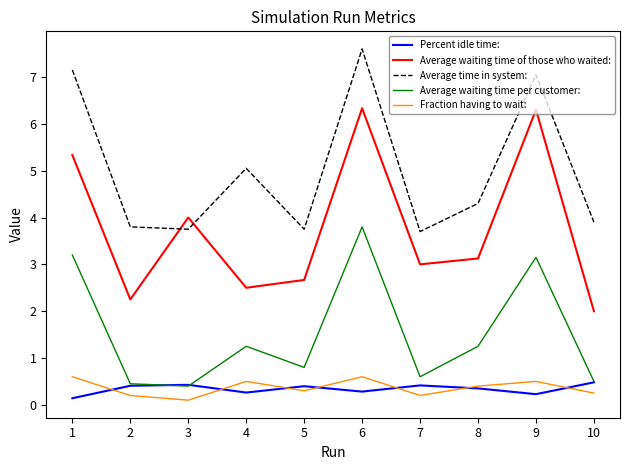

Read the Percent idle time: value at 9.

0.2